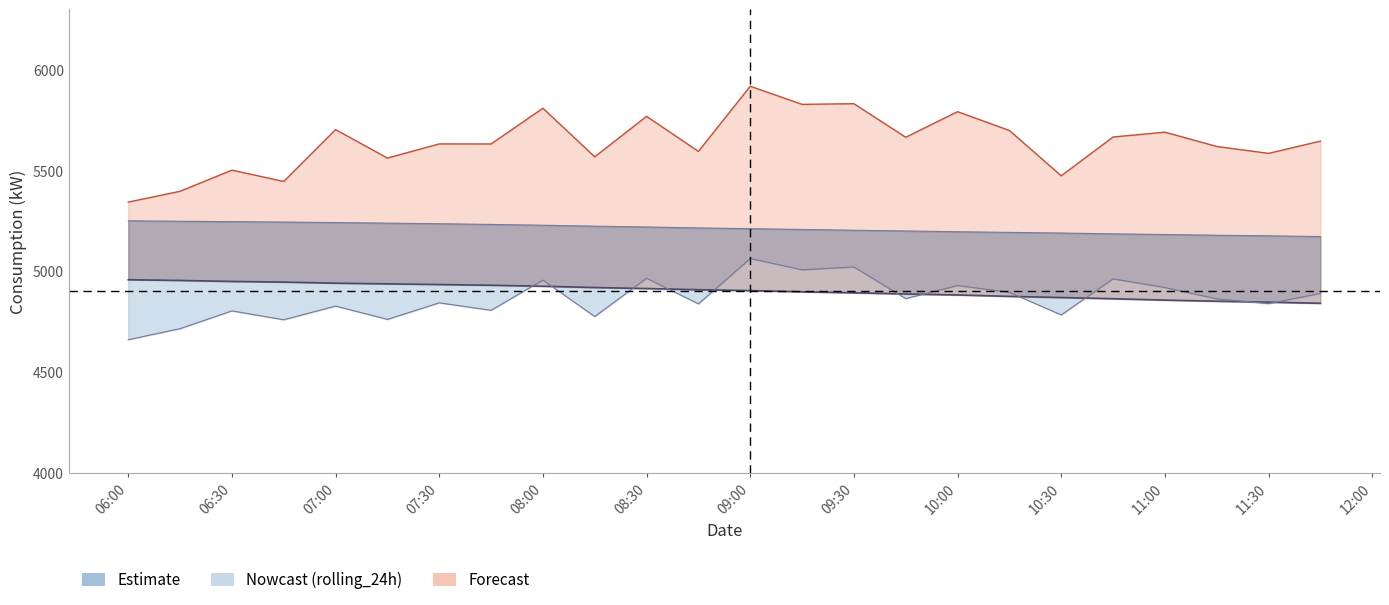

What is the average value?

4904.4